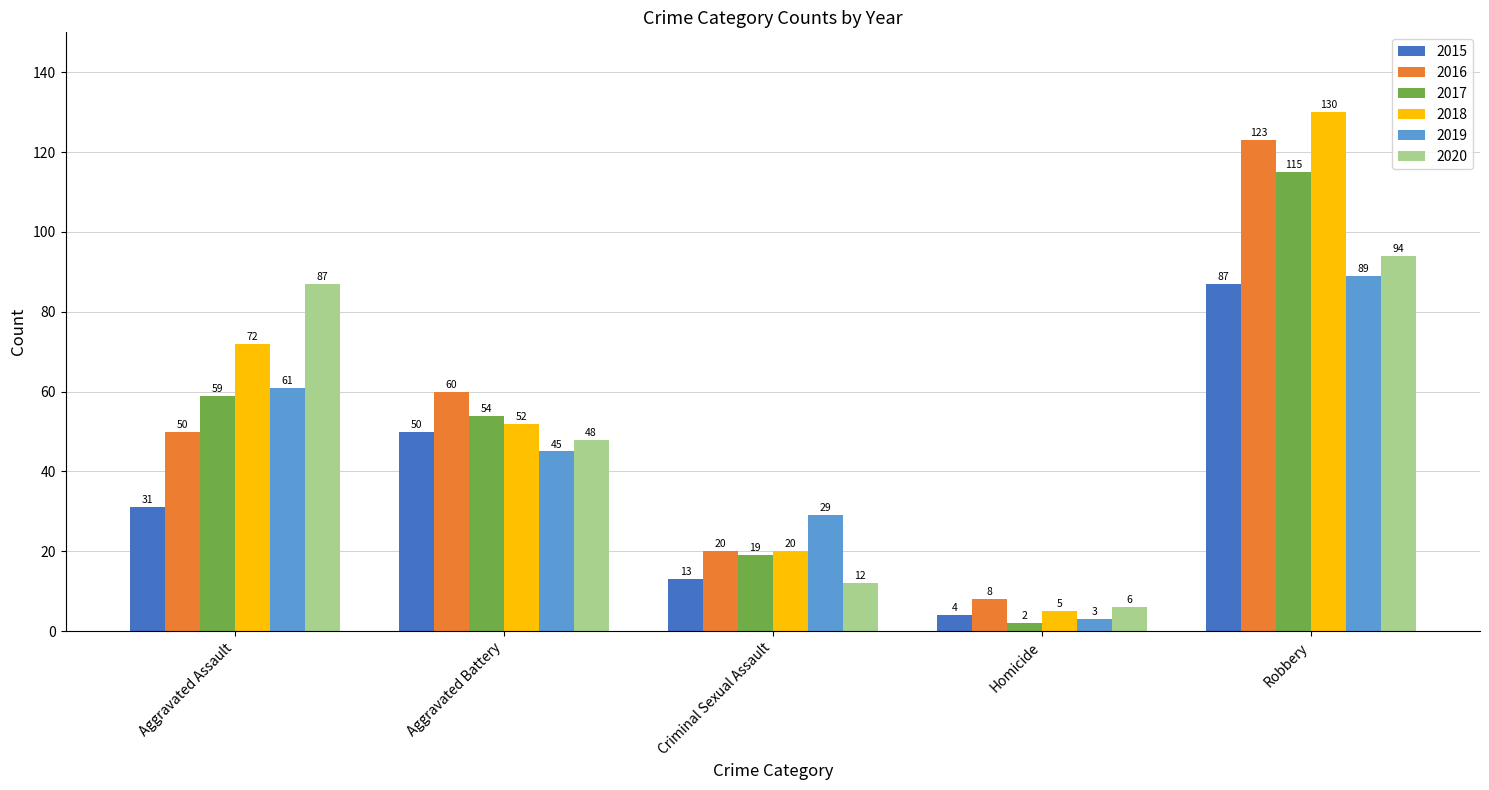

How many bars are there in each group?

6